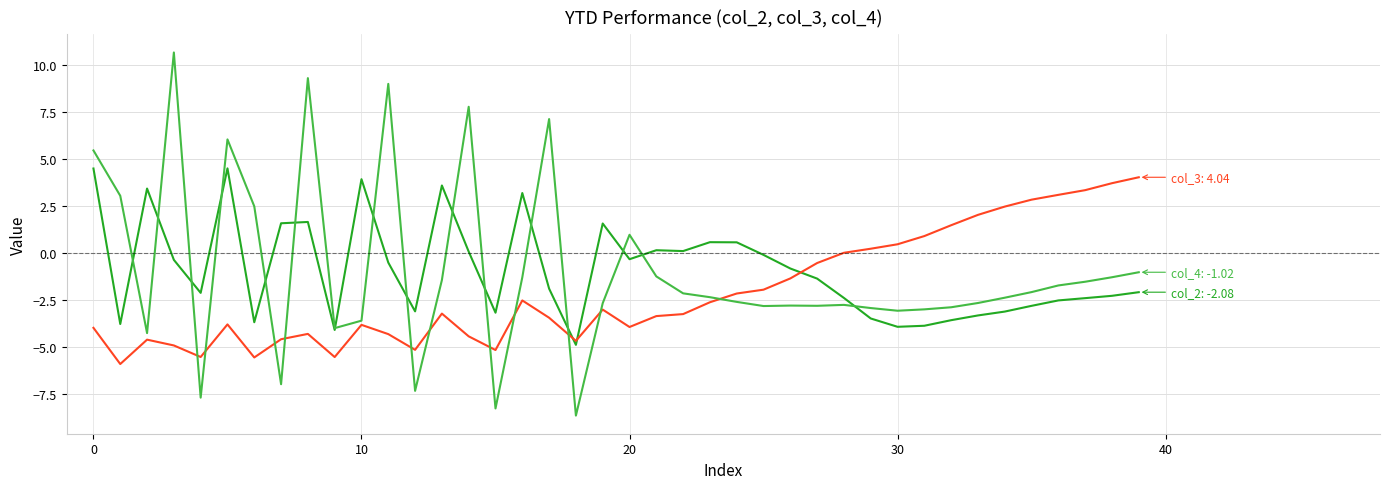

What is the smallest value displayed?

-8.7